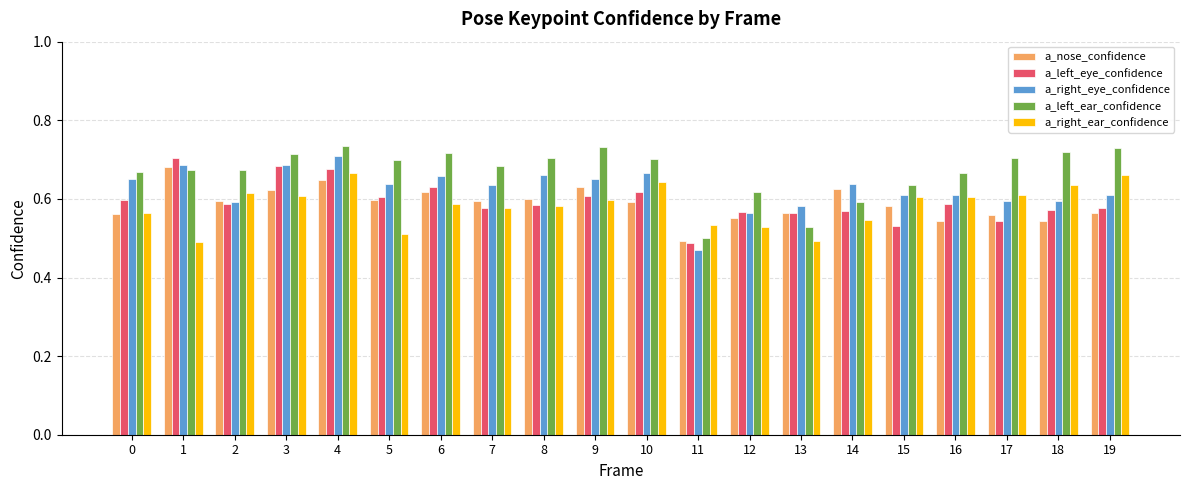

Count the a_nose_confidence values in the range 0 to 1.

20